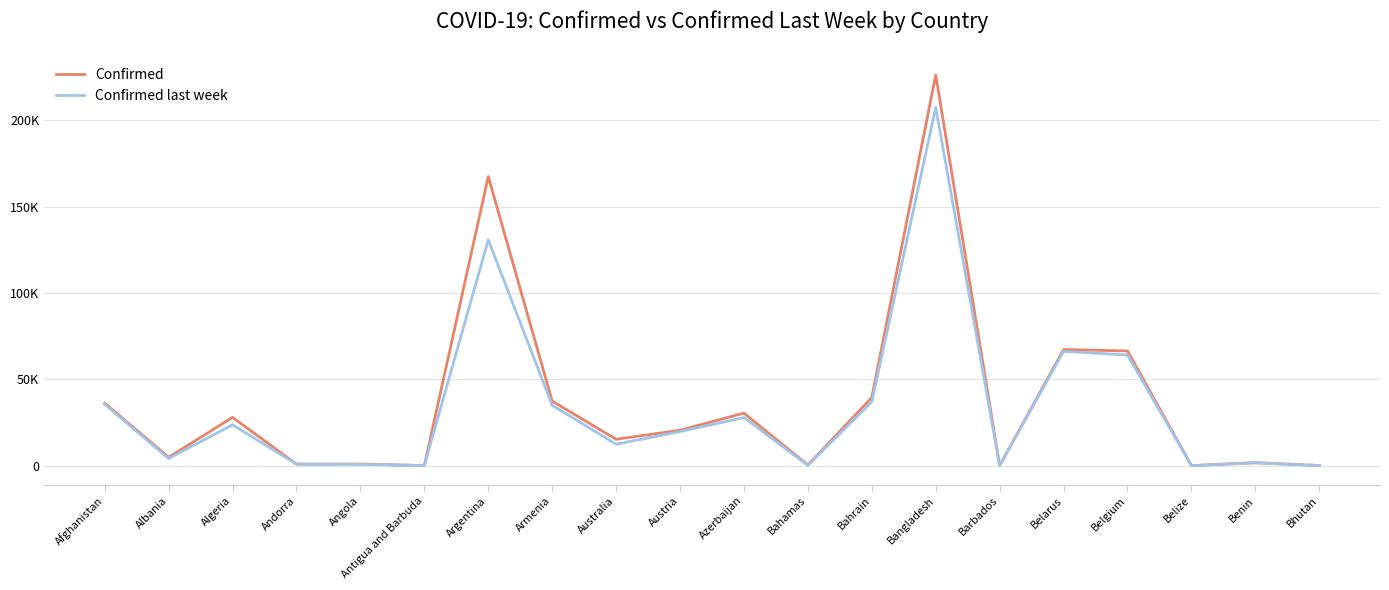

Reading left to right, extract all data points from this chart.

Confirmed: 36263	4880	27973	907	950	86	167416	37390	15303	20558	30446	382	39482	226225	110	67251	66428	48	1770	99
Confirmed last week: 35526	4171	23691	884	749	76	130774	34981	12428	19743	27890	174	36936	207453	106	66213	64094	40	1602	90